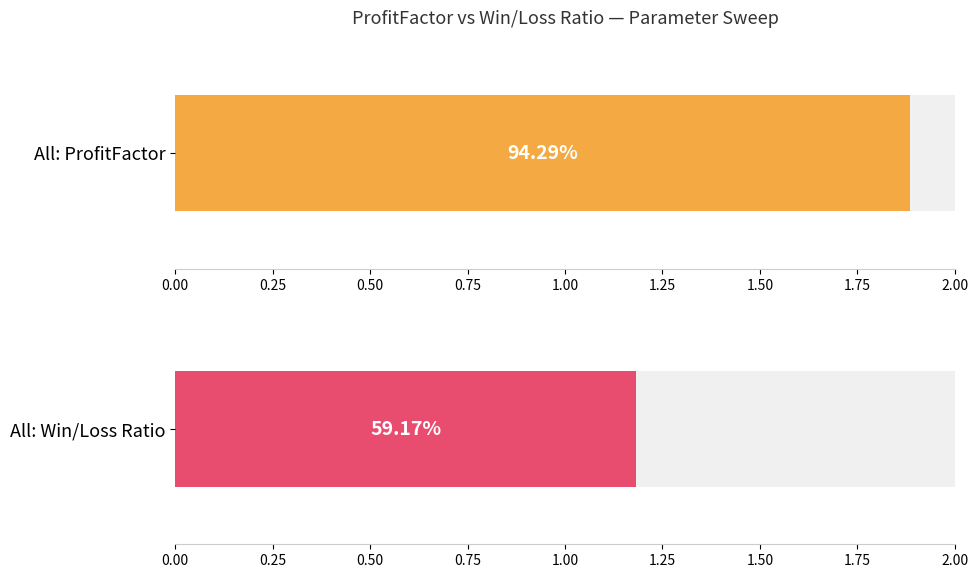

What is the spread (max minus min) of values at 29.4?

0.7